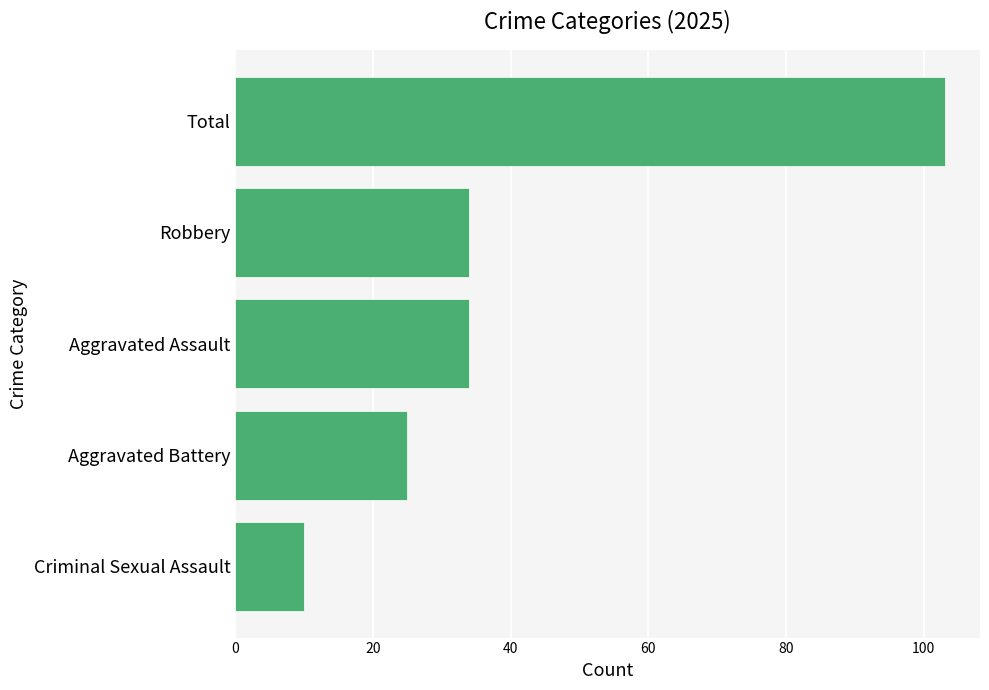

At which category does the chart reach its minimum across all series?

Criminal Sexual Assault